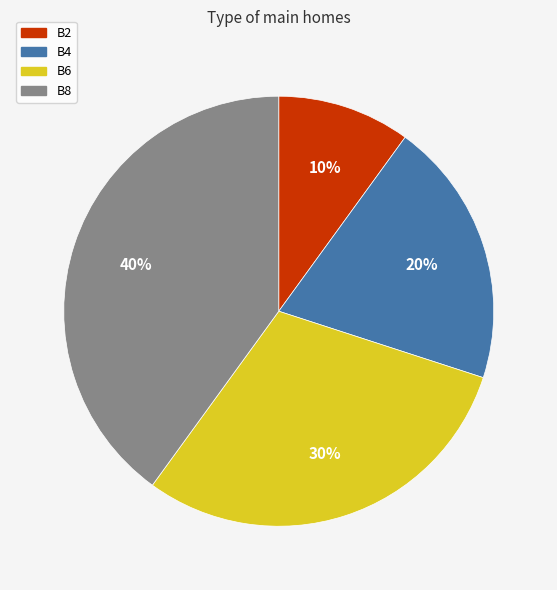

Which has a higher value, B4 or B6?

B6